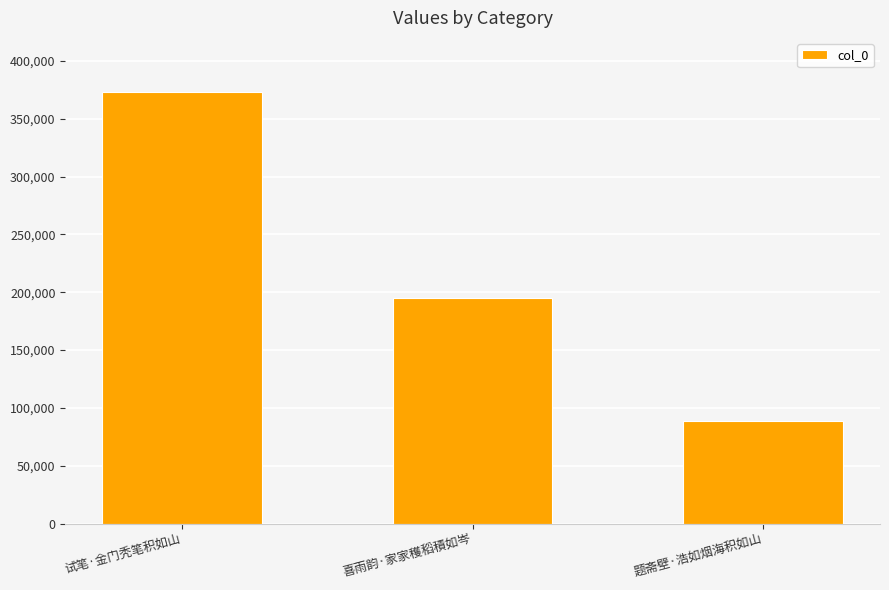

Reading left to right, list all the values displayed in this chart.

373208	194628	88607